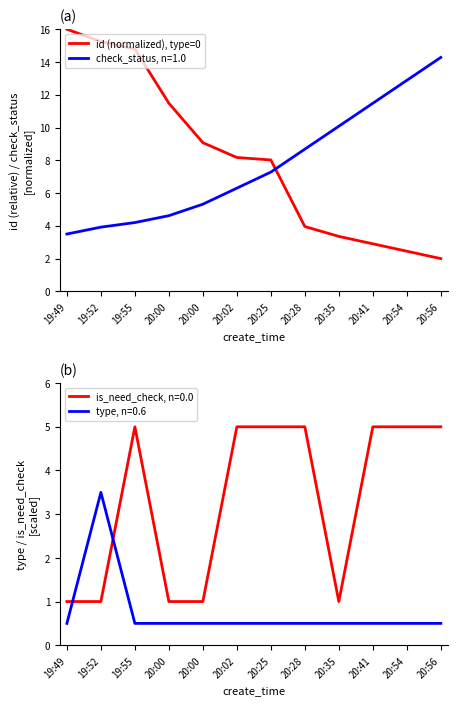

The chart shows a value of 3.4 at 20:35. True or false?

True